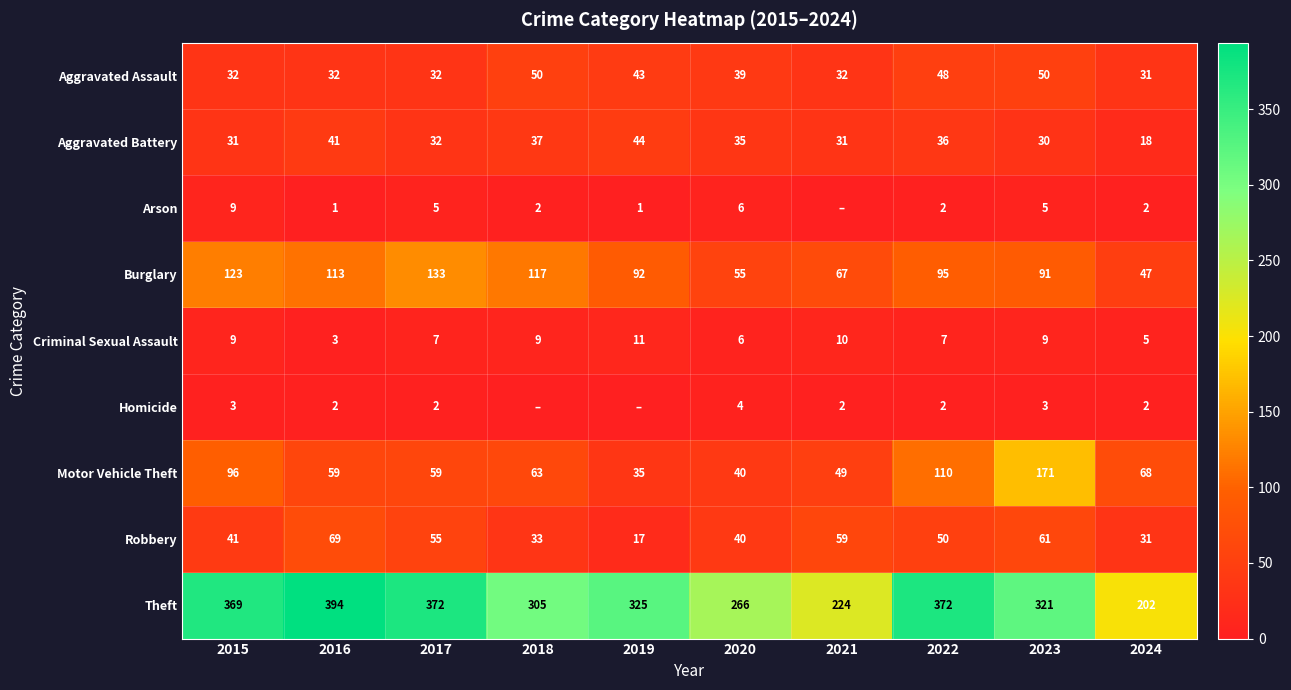

Between 2022 and 2017, which is larger?

2022